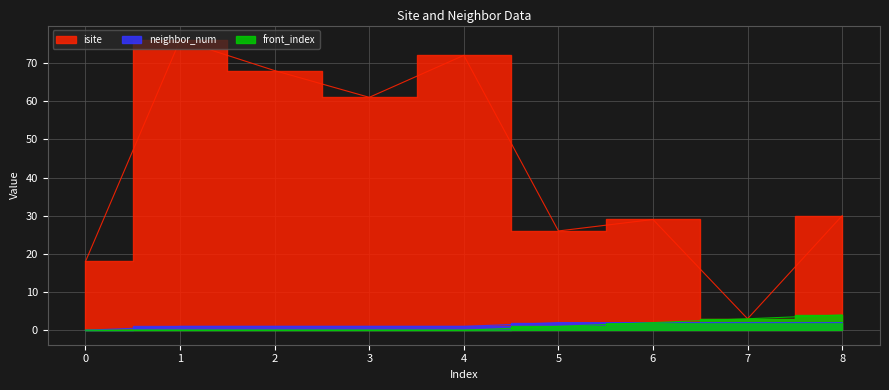

Which has a higher value, 3 or 0?

3